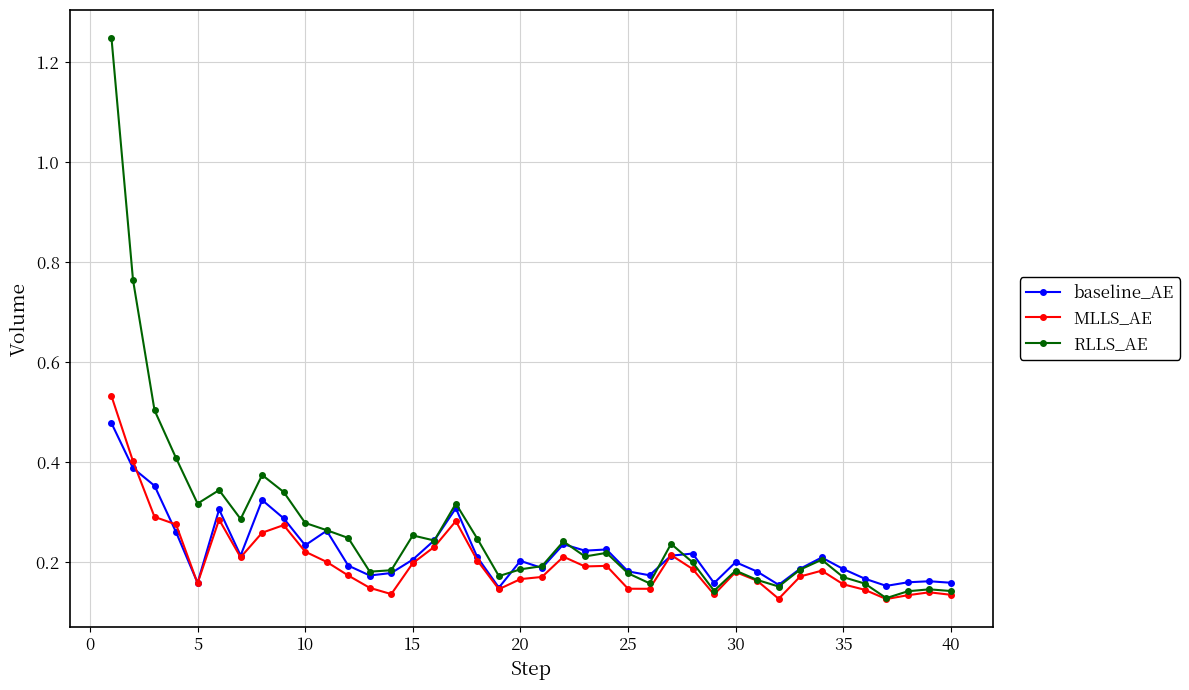

True or false: baseline_AE has more than 2 points higher than both neighbors.

True